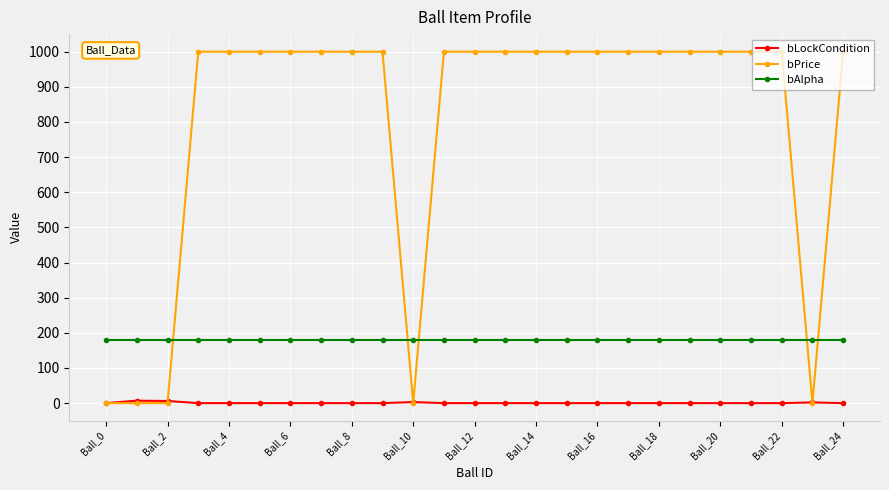

True or false: bPrice and bAlpha cross at least once.

True